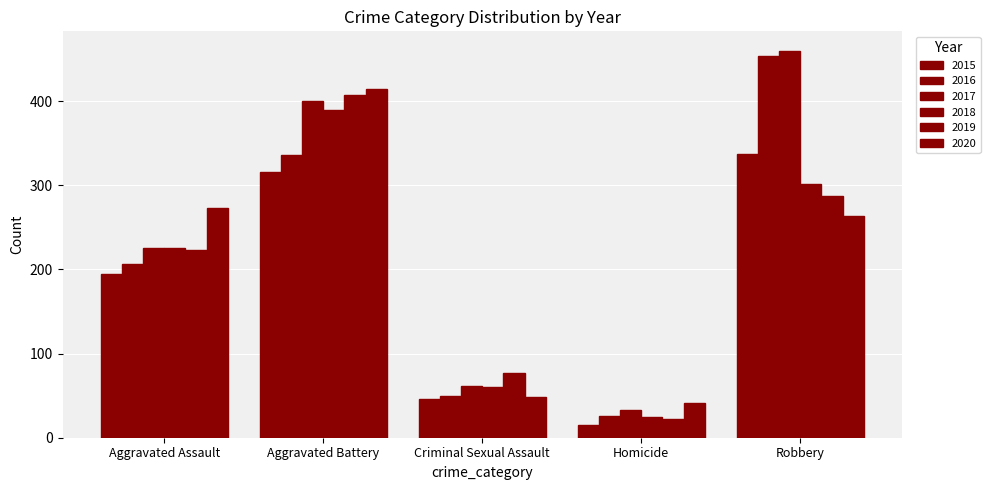

What is the sum of the 2016 values at Homicide and Aggravated Assault?

232